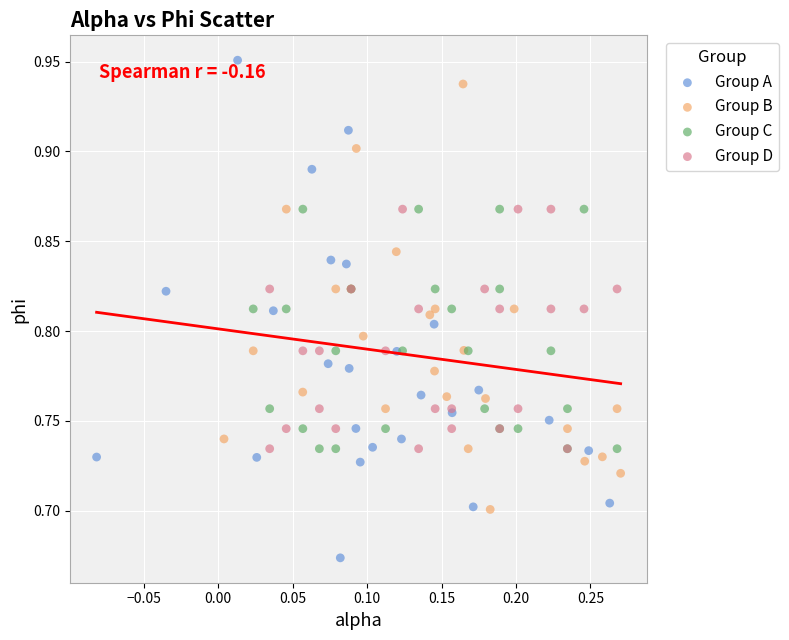

What are all the series names shown in the legend?

Group A, Group B, Group C, Group D